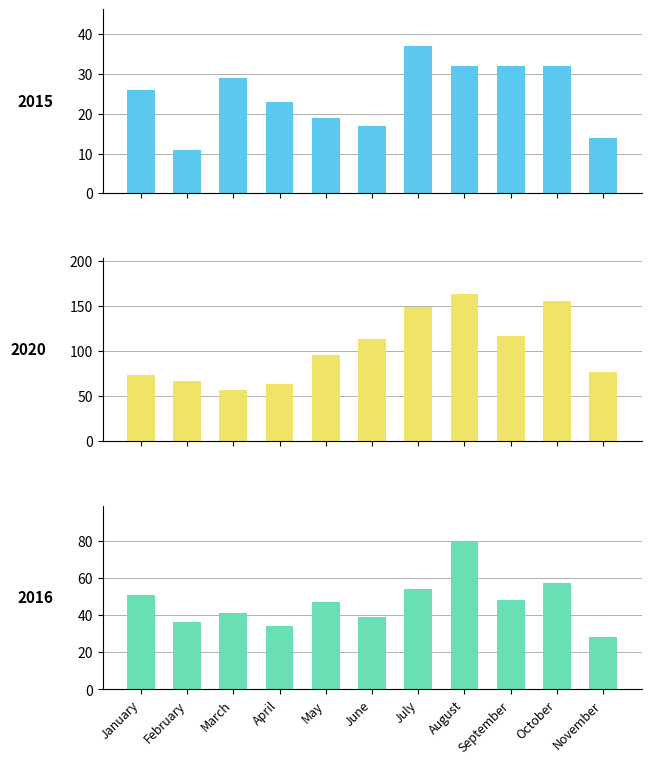

Between May and September, which is larger?

September